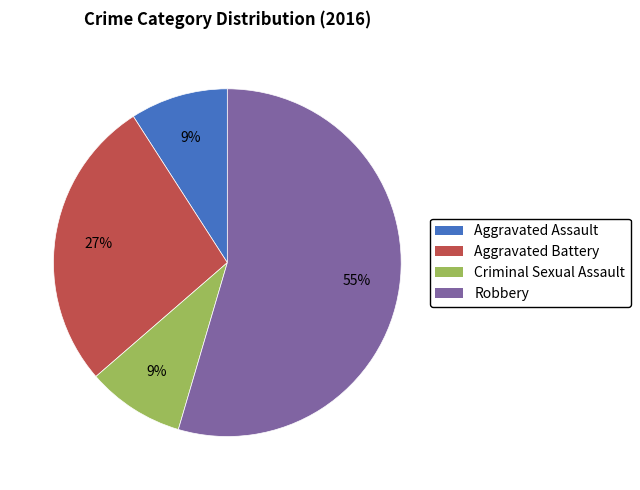

Which has a higher value, Aggravated Battery or Robbery?

Robbery